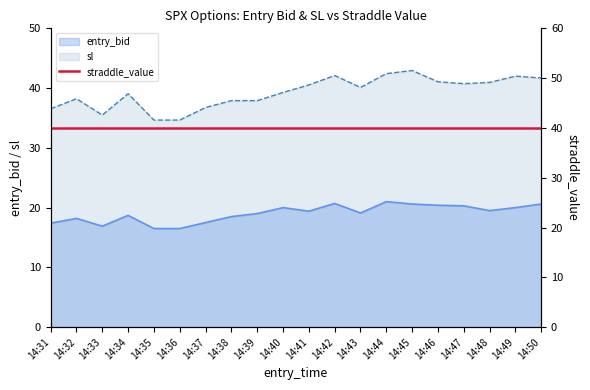

True or false: entry_bid and sl intersect in this chart.

False